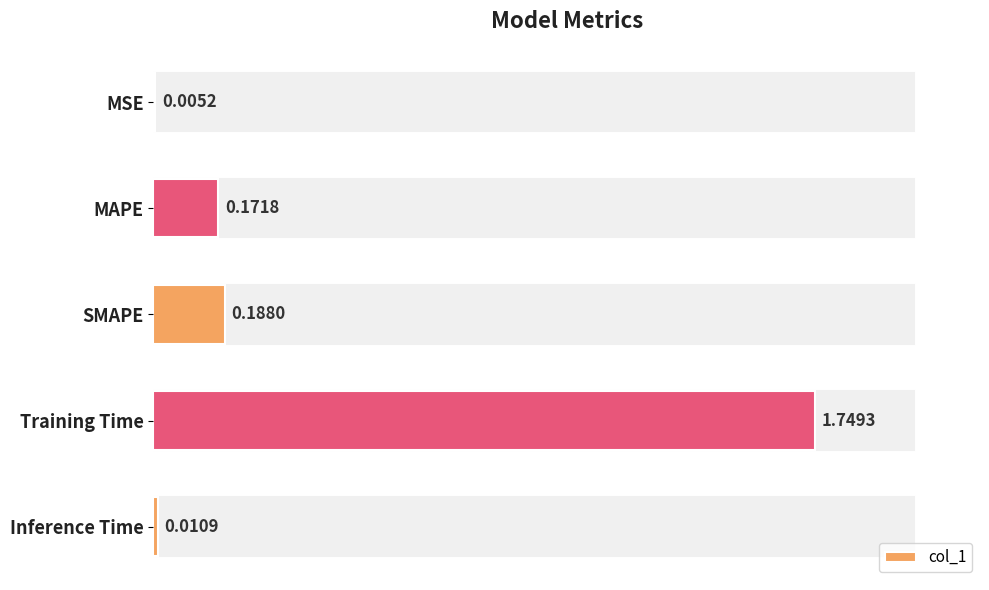

Where is the data nearest to the value 0?

MSE